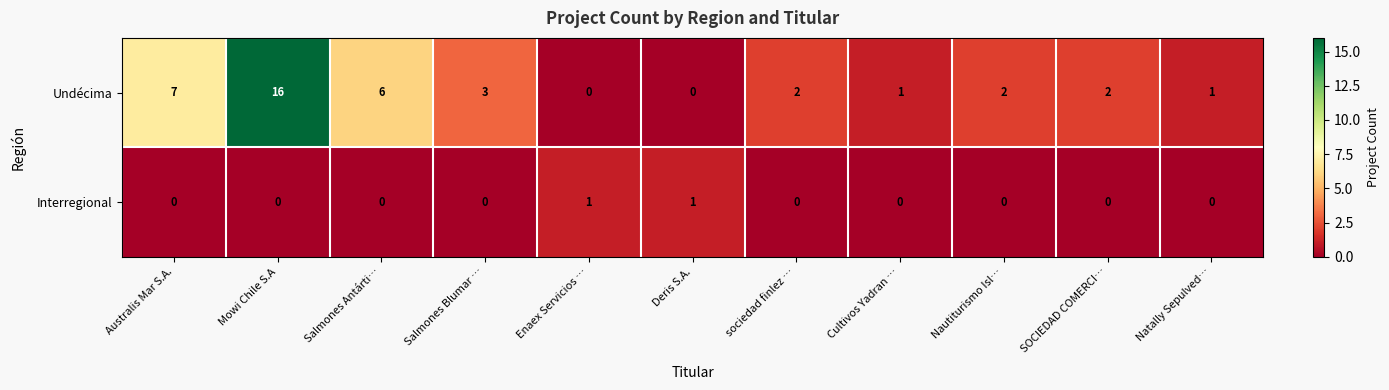

What is the highest value of the Undécima series?

16